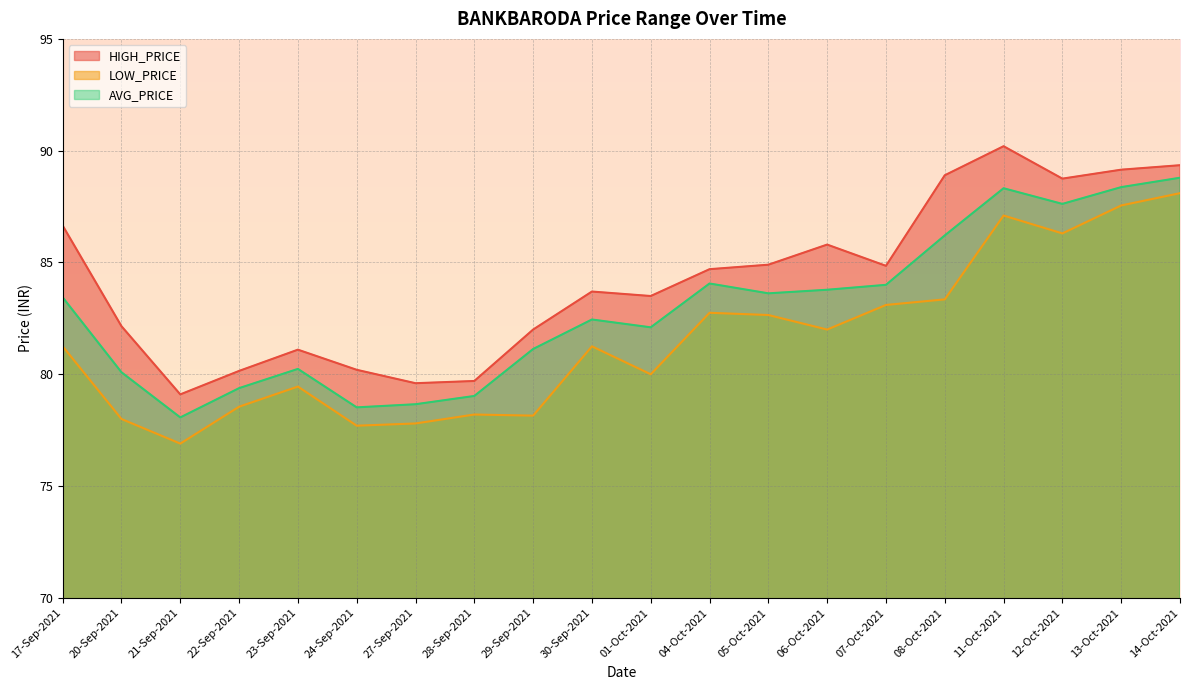

What is the greatest value displayed?

90.2